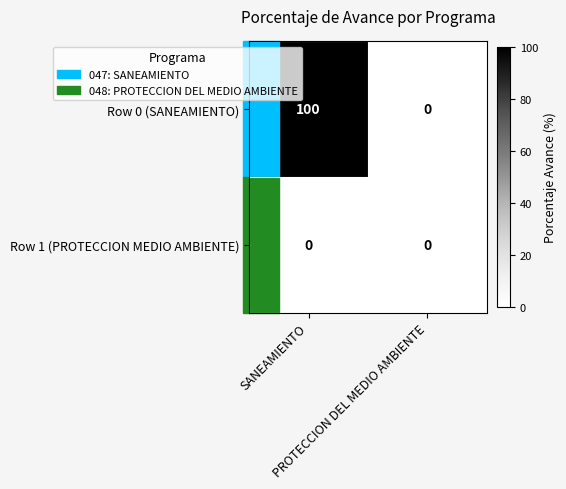

Reading right to left, extract all data points from this chart.

Row 0 (SANEAMIENTO): PROTECCION DEL MEDIO AMBIENTE=0	SANEAMIENTO=100
Row 1 (PROTECCION MEDIO AMBIENTE): PROTECCION DEL MEDIO AMBIENTE=0	SANEAMIENTO=0